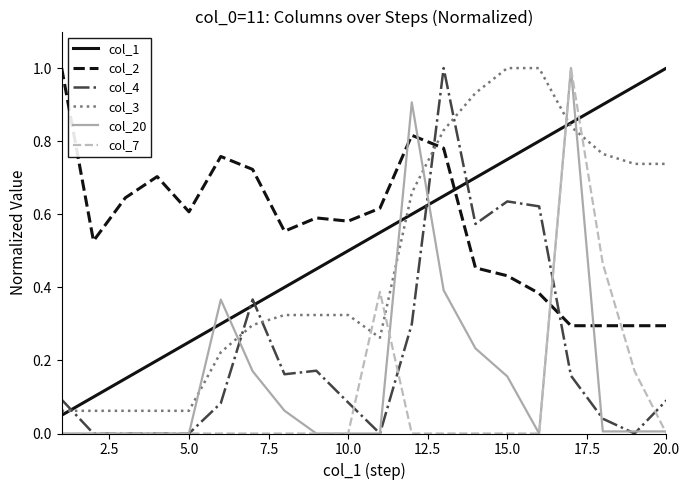

How many distinct data groups are displayed?

6